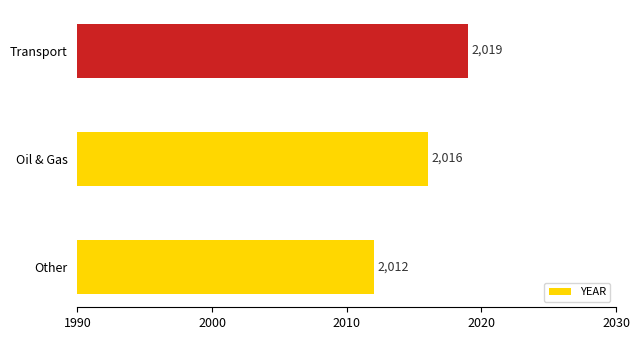

What is the sum of all values?

6047